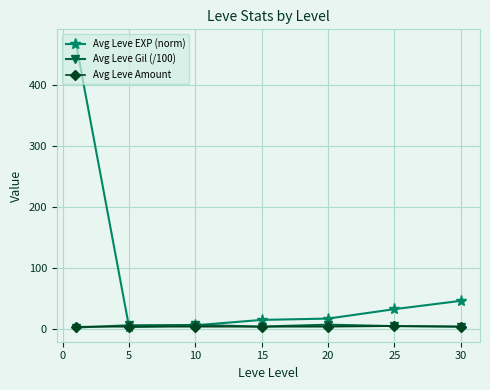

How many data points does each series have?

7